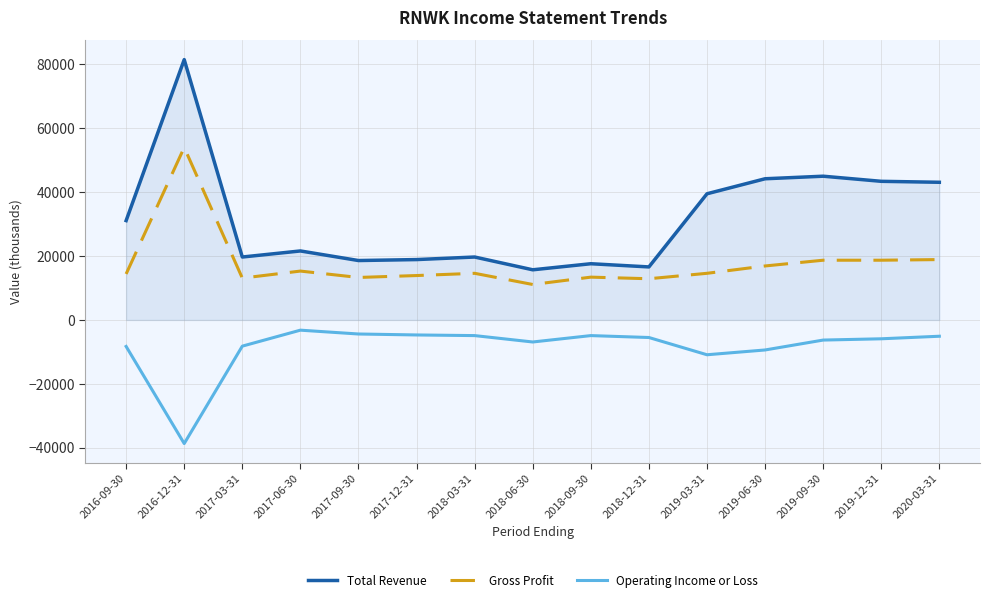

Count the number of data series in this chart.

3